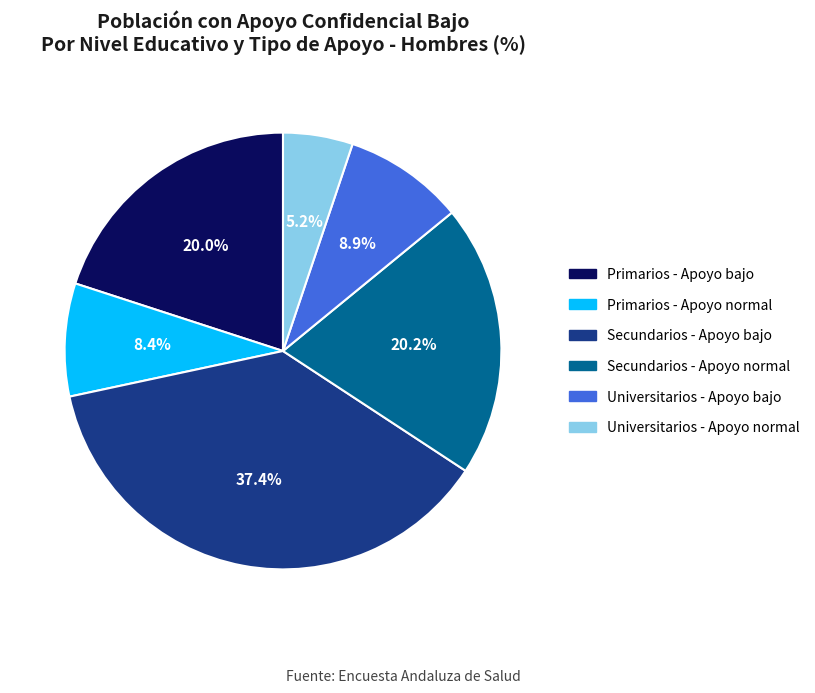

The Universitarios - Apoyo bajo slice represents 9% of the pie. True or false?

True